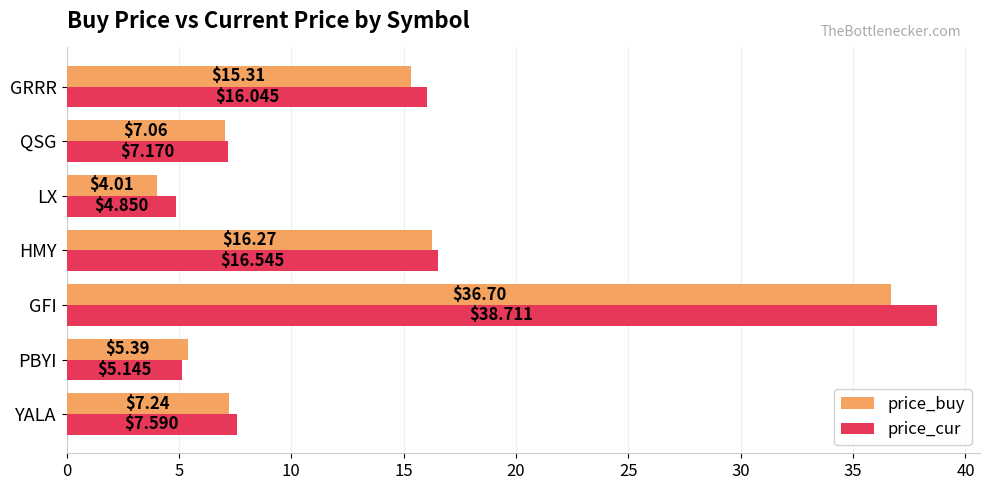

Rank the series by their average value, from lowest to highest.

price_buy, price_cur